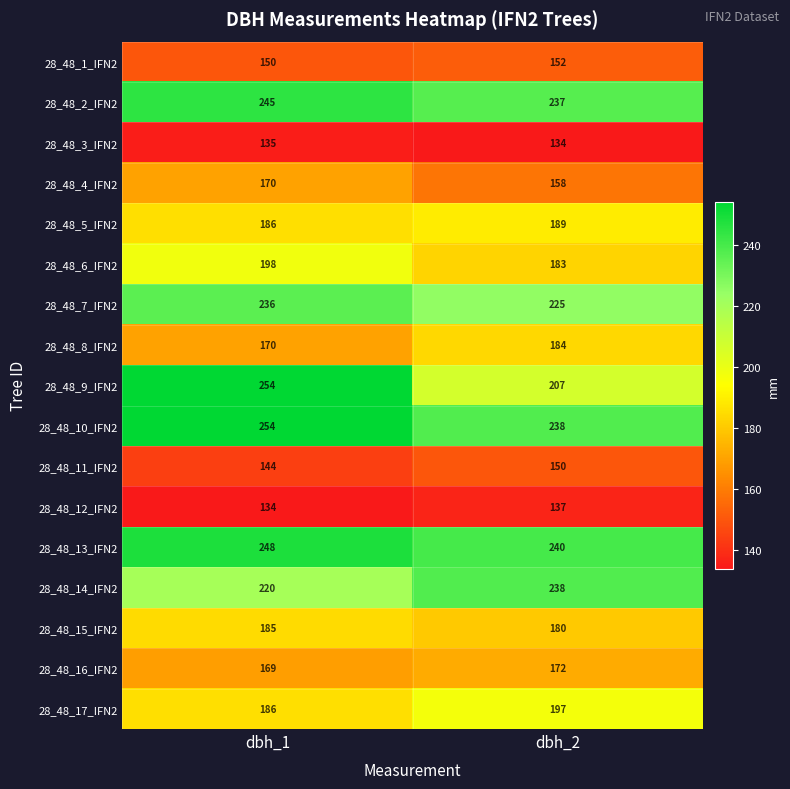

What value does the 28_48_1_IFN2 series have at dbh_2?

152